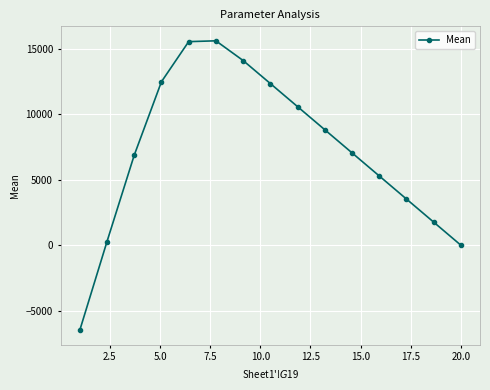

Does the chart have visible grid lines?

Yes